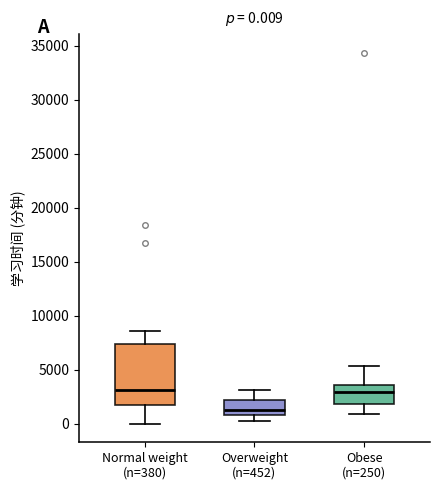

Which box is the tallest, from its lower edge to its upper edge?

Normal weight (n=380)